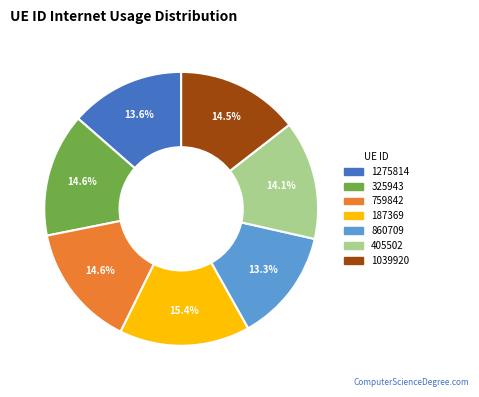

Which has a higher value, 1275814 or 759842?

759842